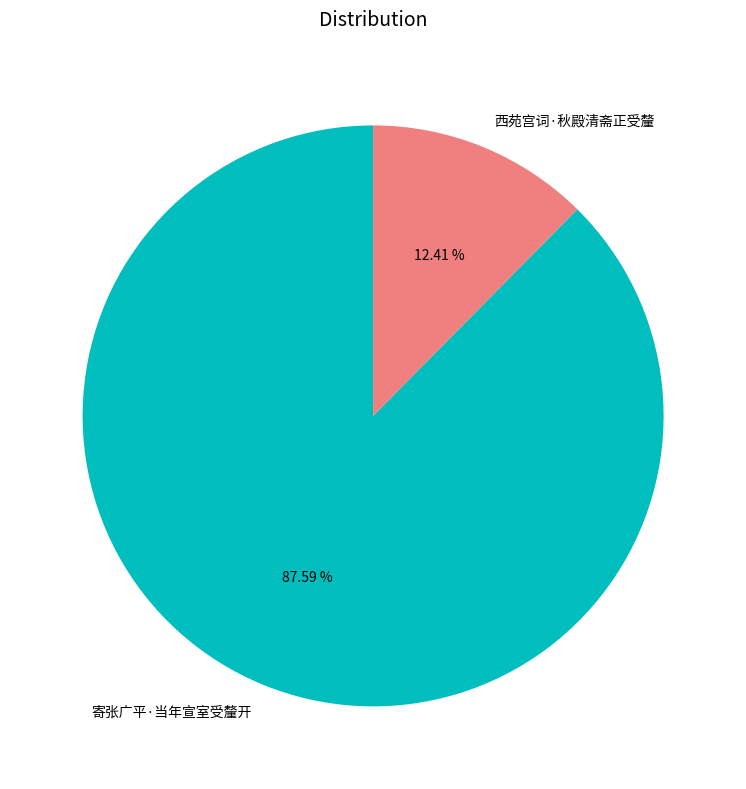

What percentage is the 西苑宫词·秋殿清斋正受釐 slice, to the nearest percent?

12%